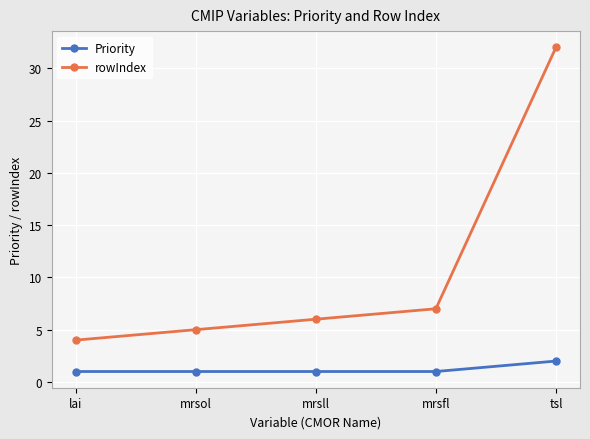

How many categories are shown in the chart?

5